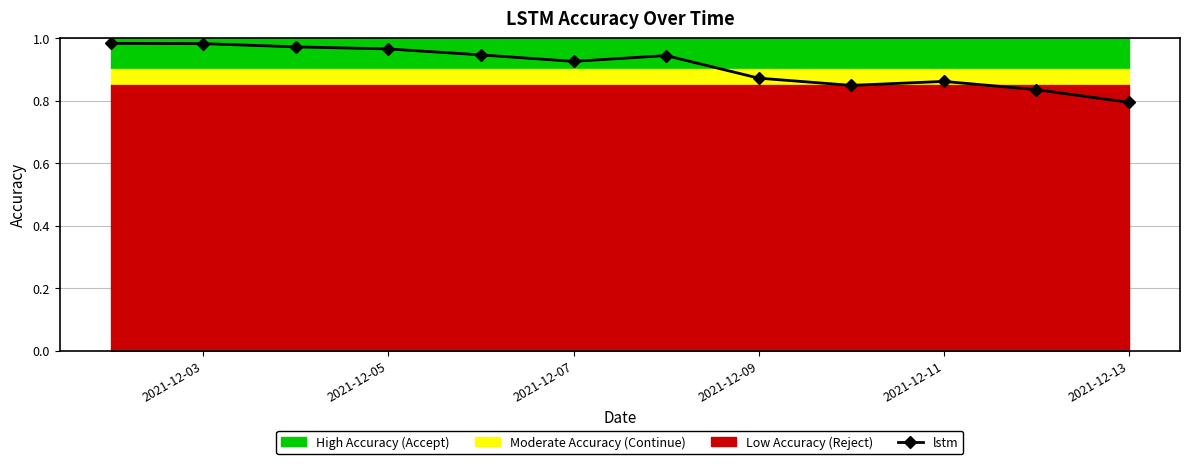

Count the number of data series in this chart.

1